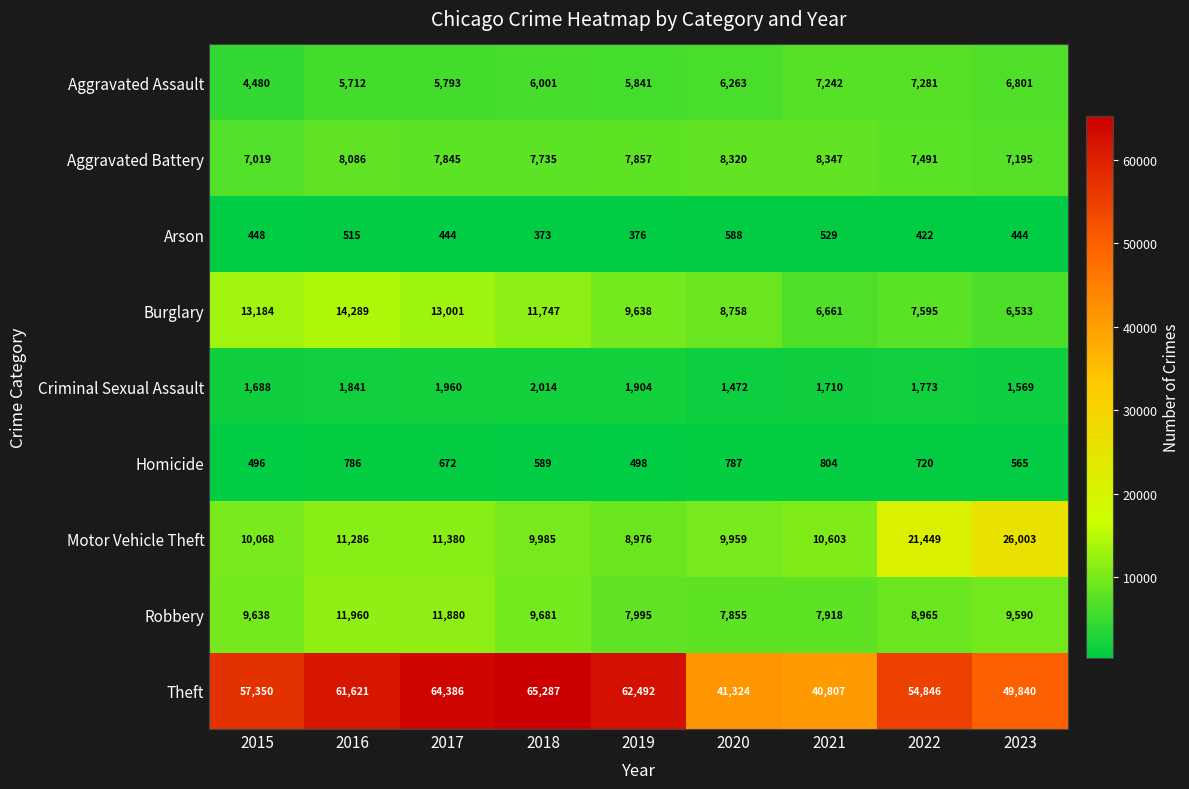

The value of Arson at 2021 is 529. True or false?

True